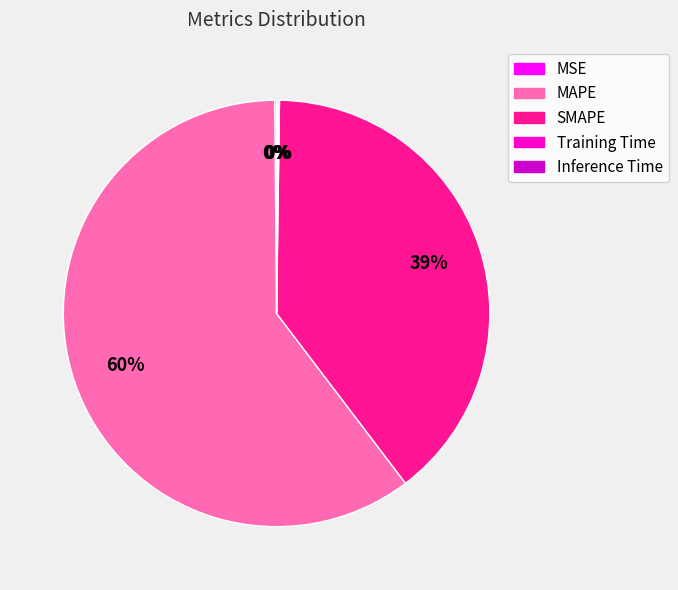

Which slice represents more than half of the pie?

MAPE